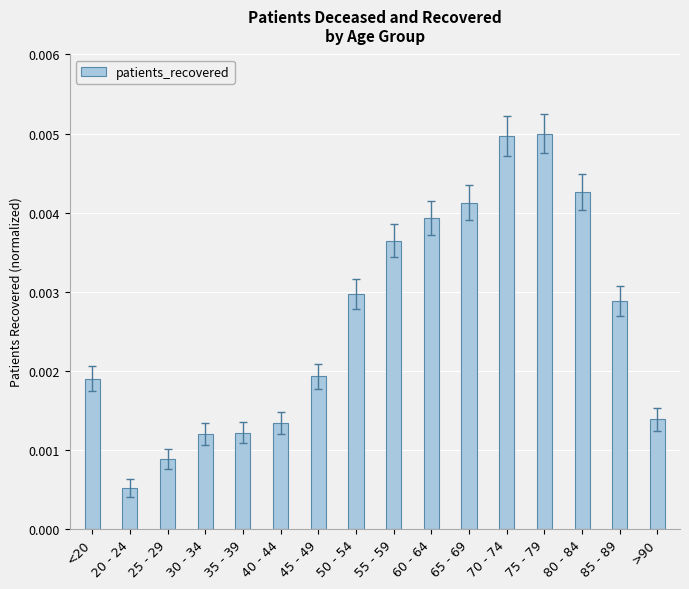

Which category has the lowest value across all series?

20 - 24